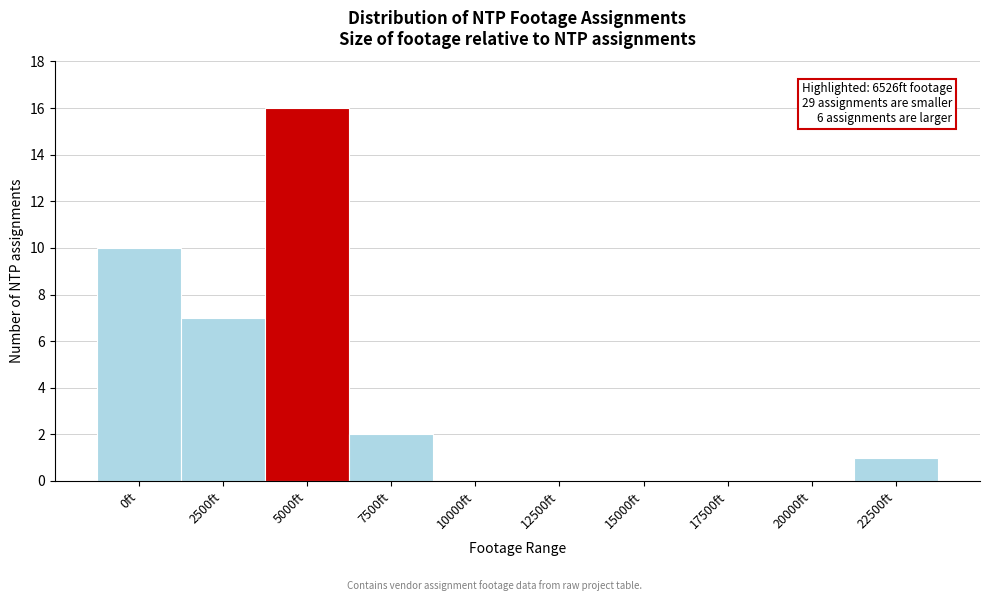

Reading right to left, extract all data points from this chart.

22500ft=1	20000ft=0	17500ft=0	15000ft=0	12500ft=0	10000ft=0	7500ft=2	5000ft=16	2500ft=7	0ft=10